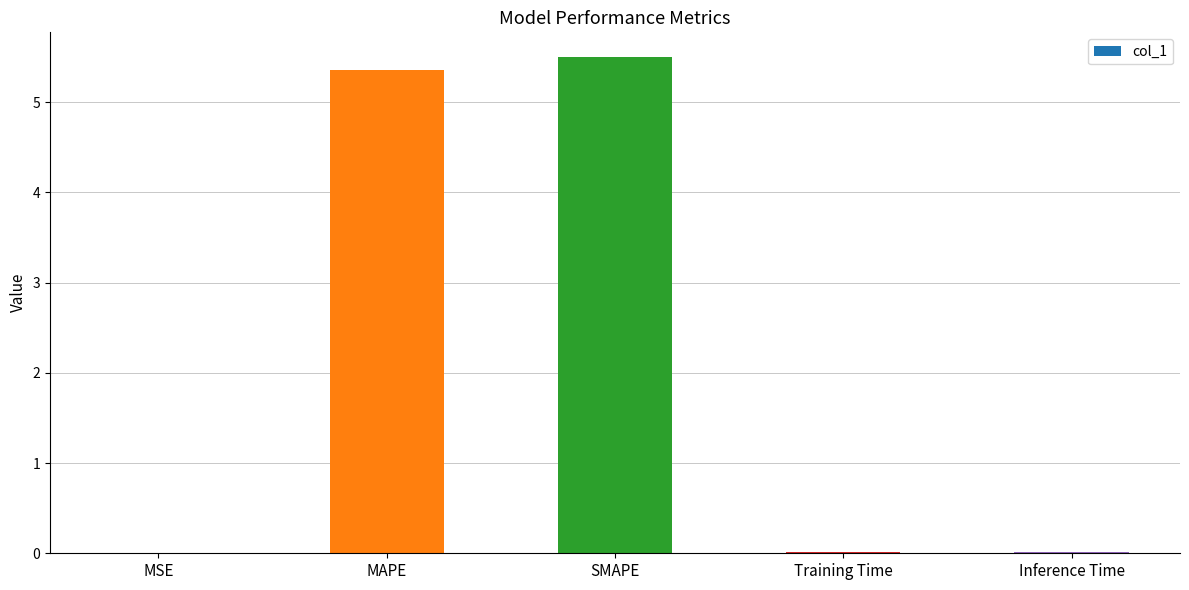

What is the maximum value shown in the chart?

5.5